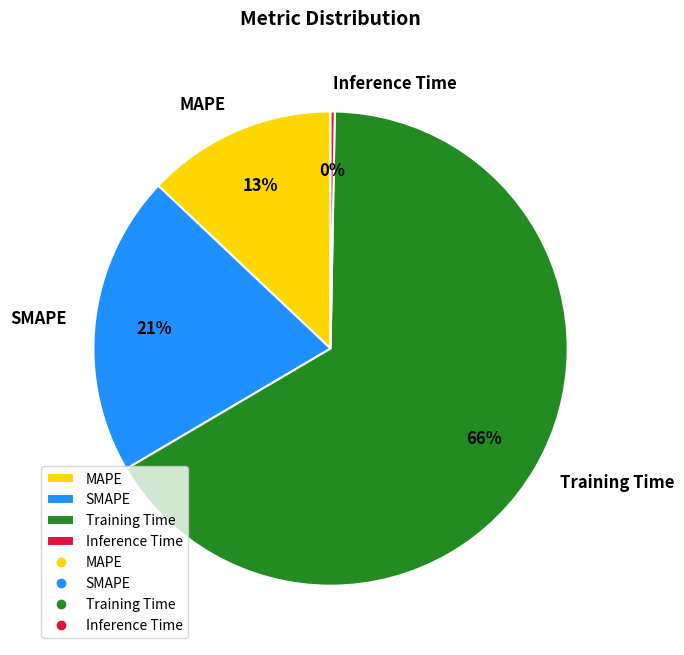

Combined, do Training Time and SMAPE account for over 50%?

Yes